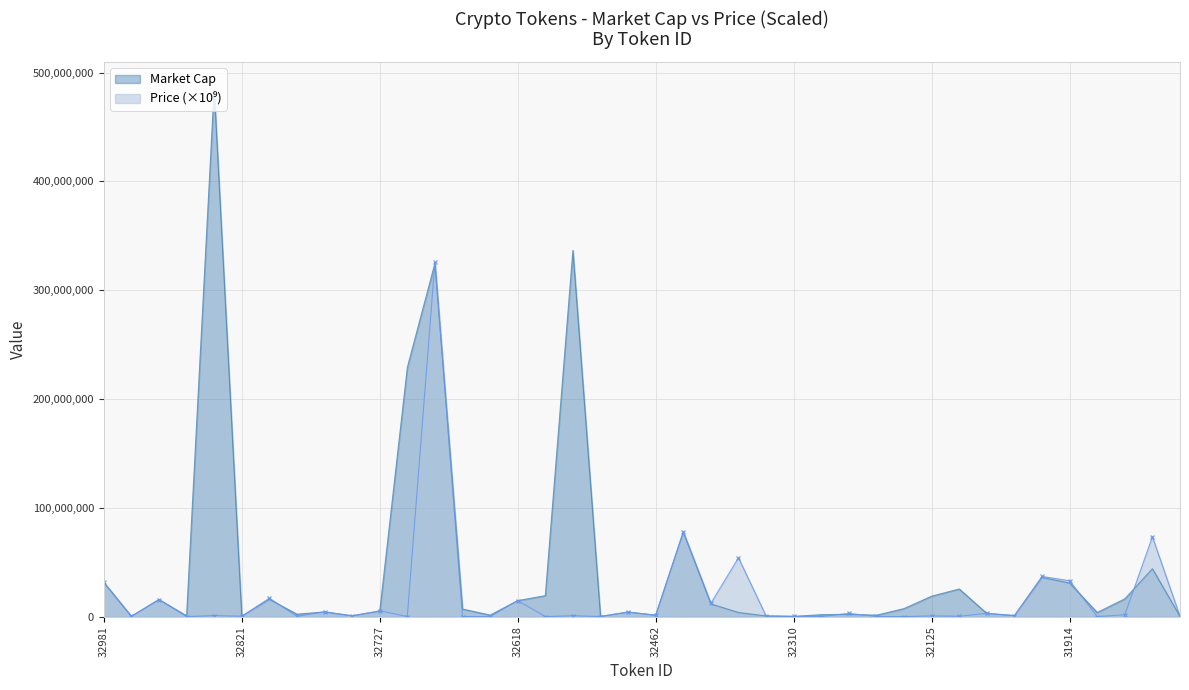

What is the value of the Price (scaled) point at the 14th from the left?

69512.5